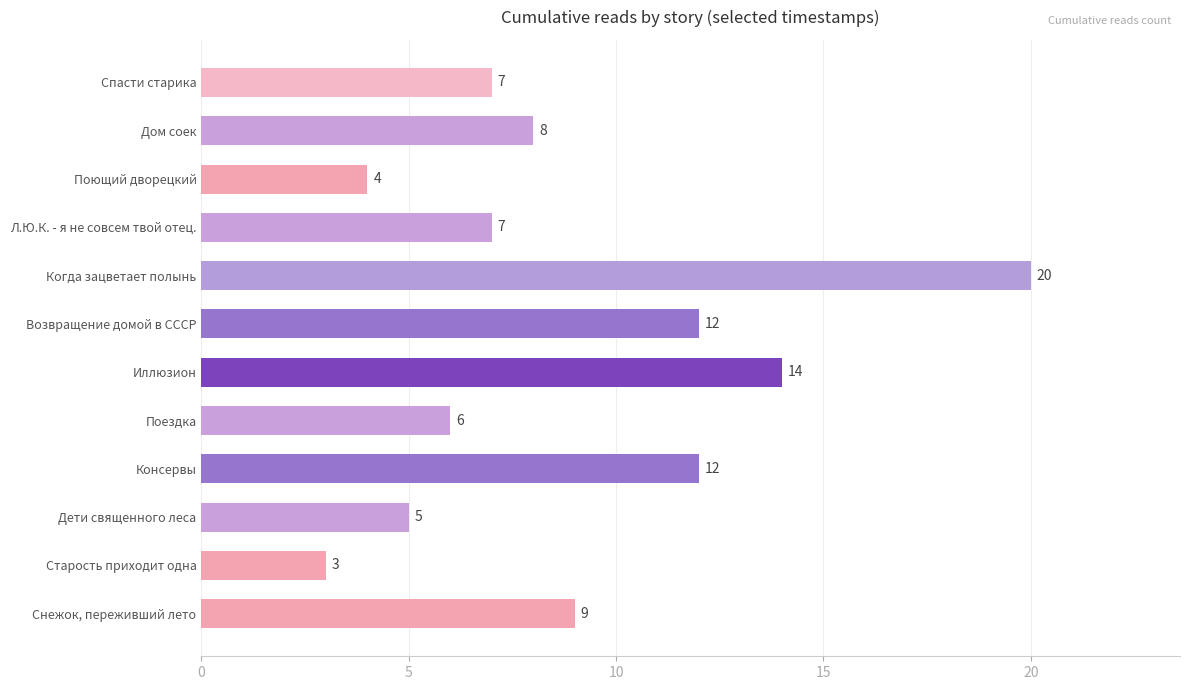

What is the change in value from Возвращение домой в СССР to Дом соек?

-4